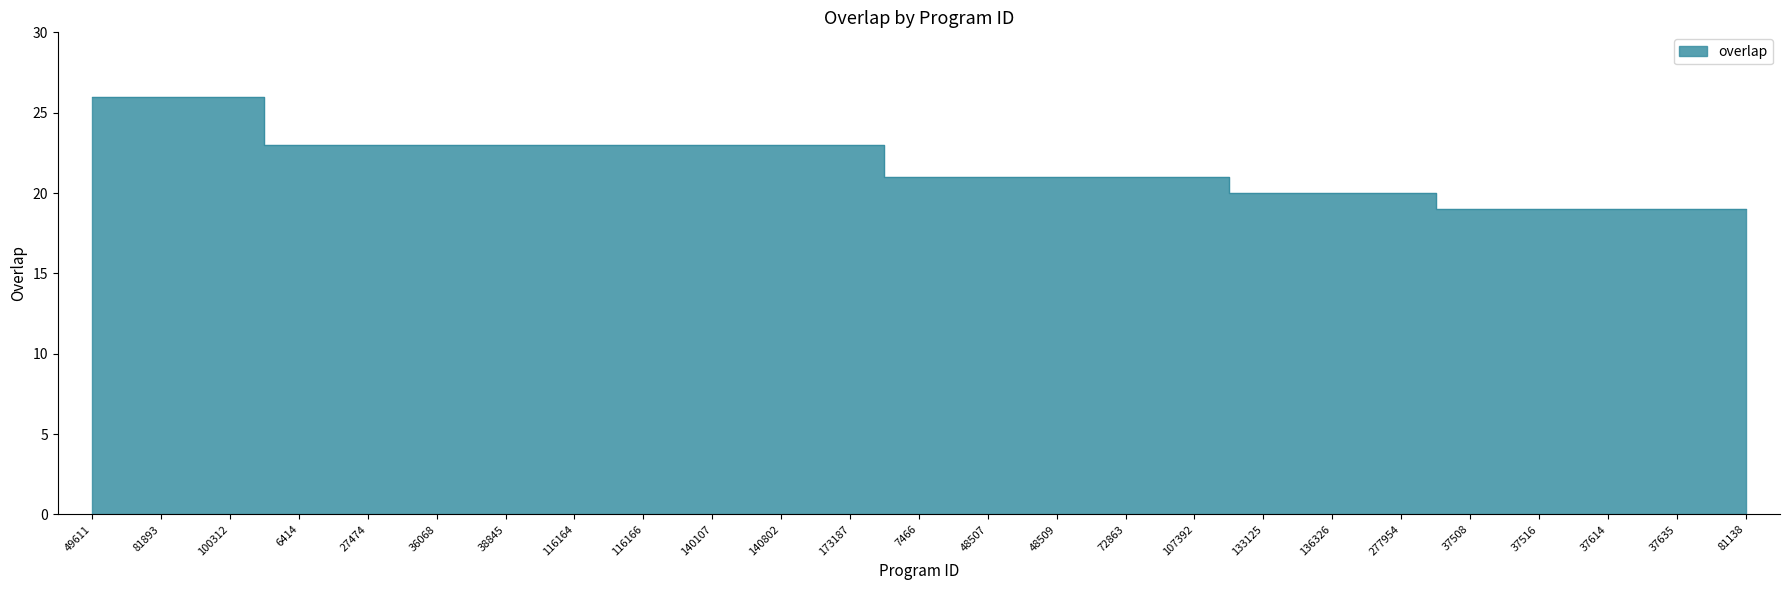

What is the sum of all values?

545